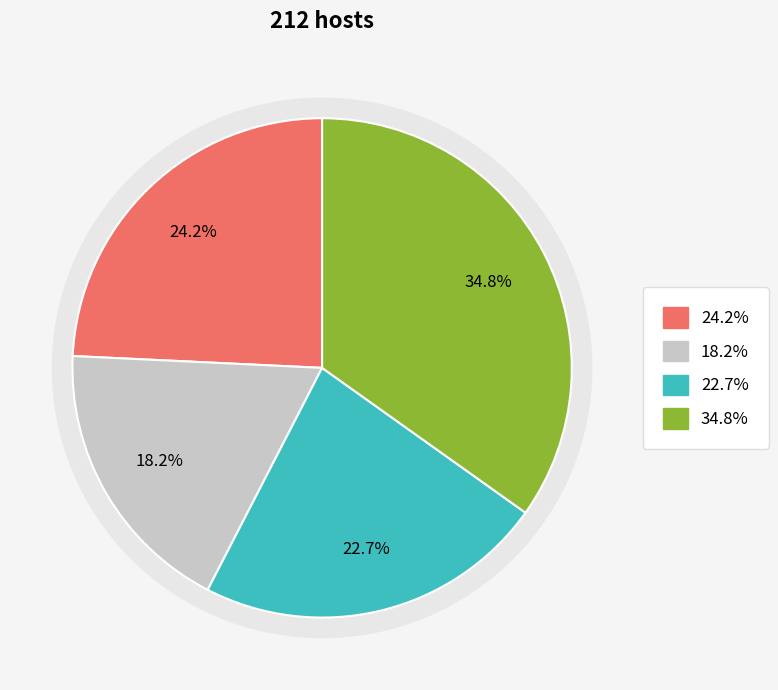

The 10 slice represents 18% of the pie. True or false?

False